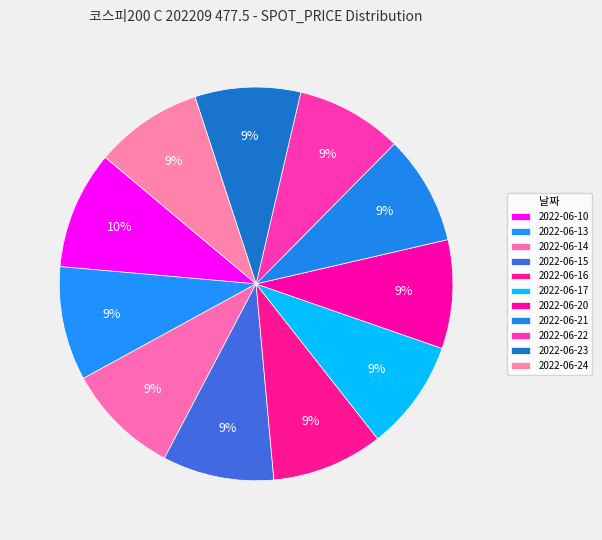

Rank the categories by value from lowest to highest.

2022-06-23, 2022-06-22, 2022-06-24, 2022-06-20, 2022-06-21, 2022-06-17, 2022-06-15, 2022-06-16, 2022-06-14, 2022-06-13, 2022-06-10